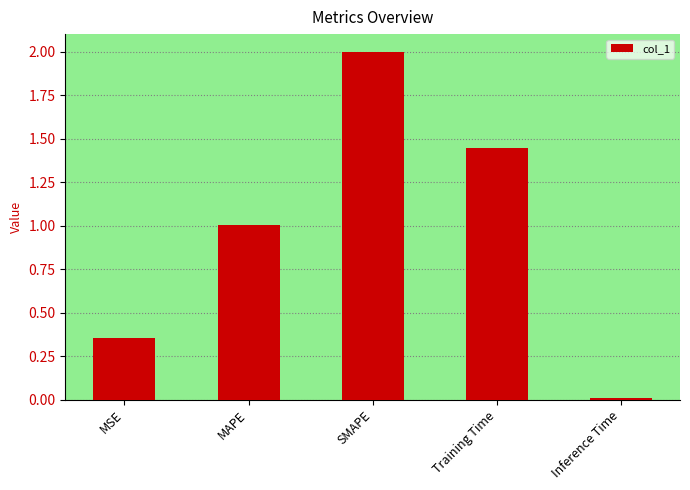

What is the value of the 3rd bar from the left?

2.0